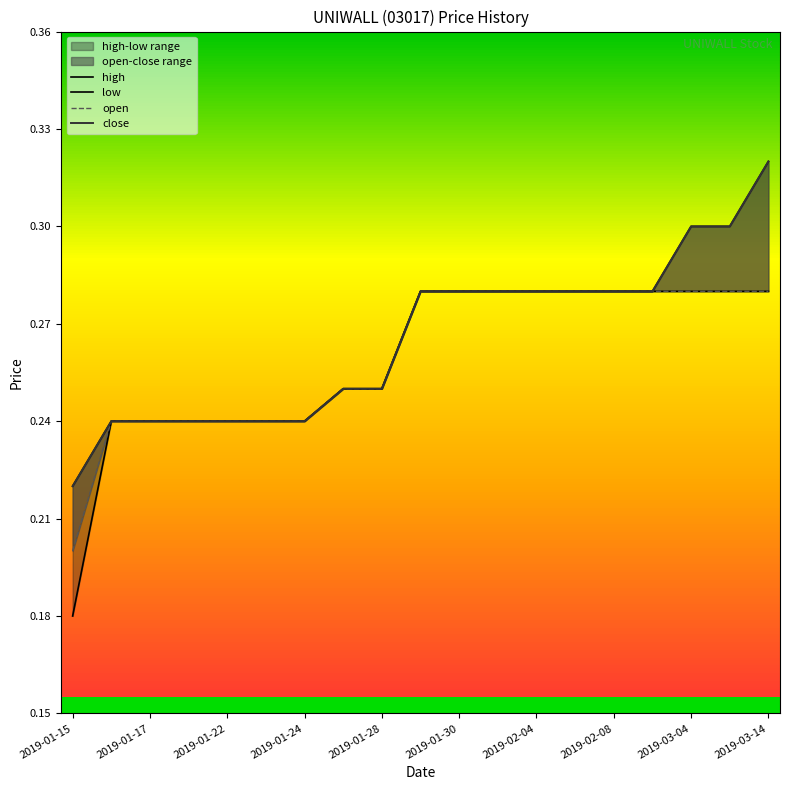

Count the low values in the range 0 to 1.

19